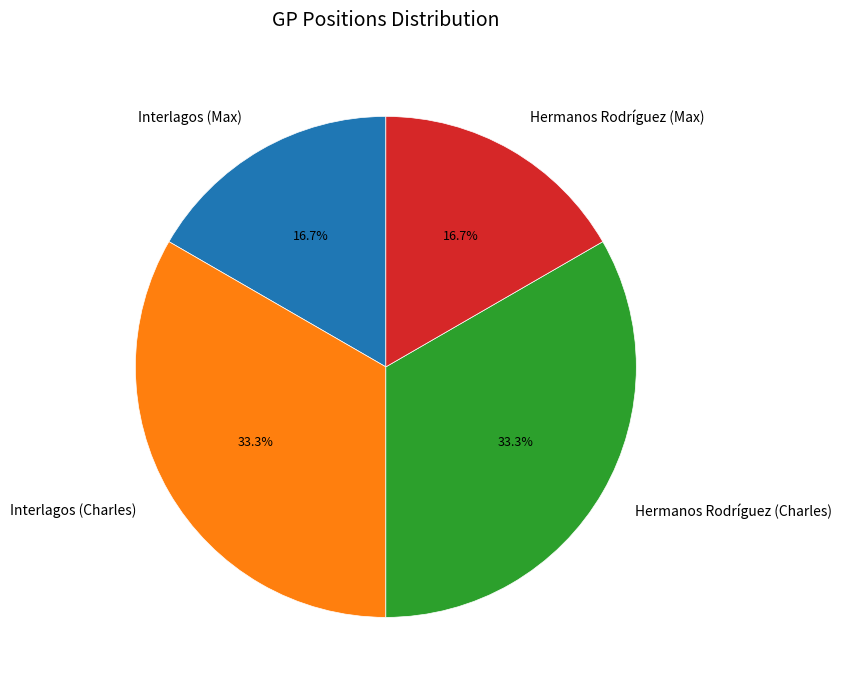

Does any single category account for the majority?

No